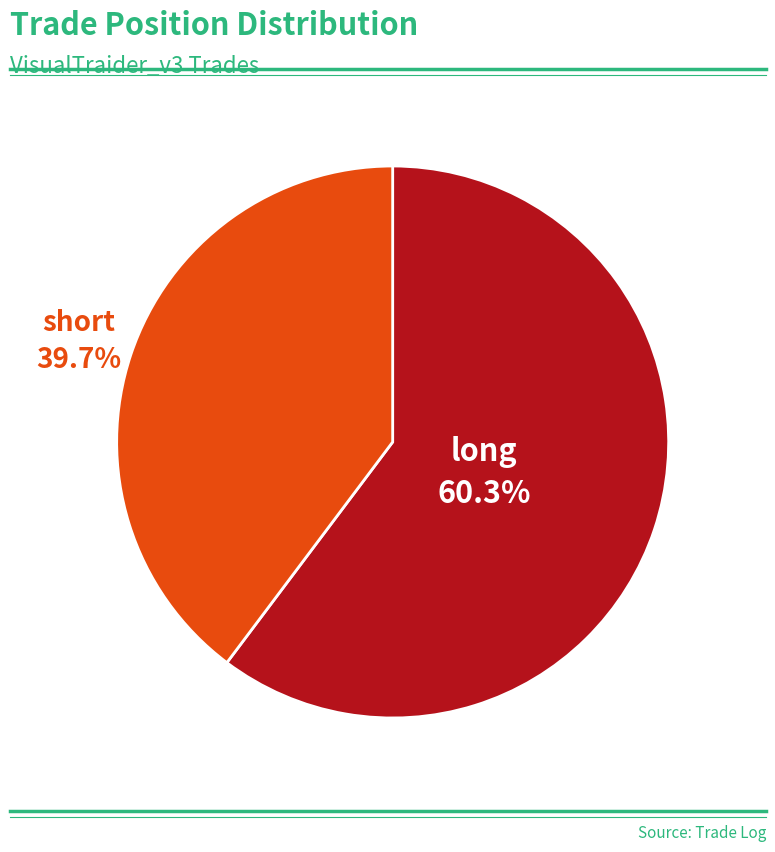

The long slice represents 60% of the pie. True or false?

True